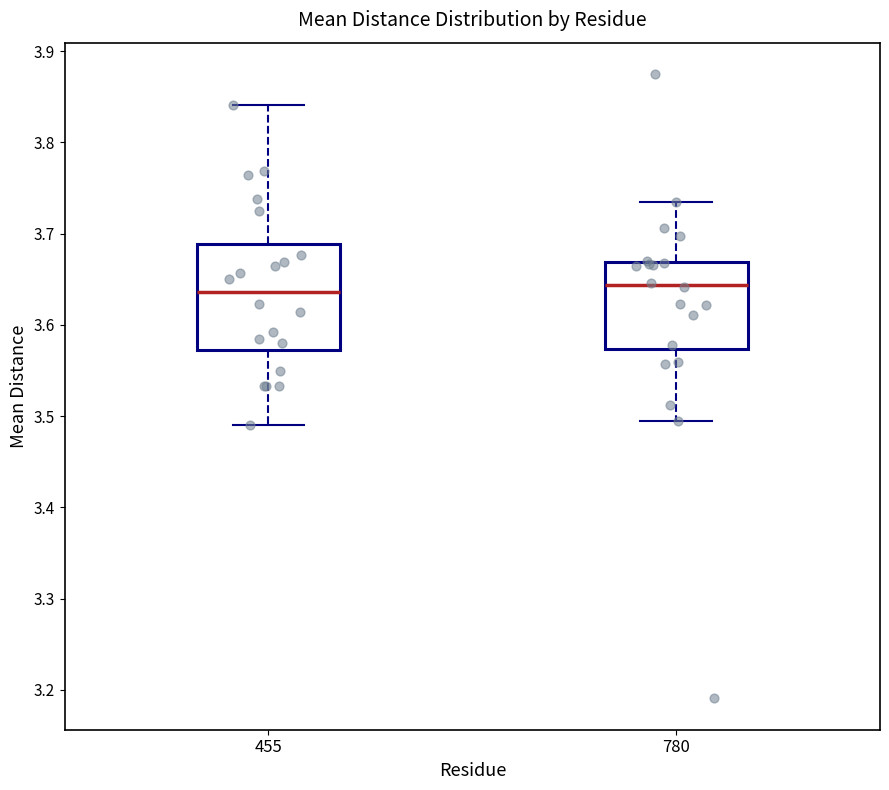

Reading left to right, transcribe this box plot: for each box, give where its median line is, the range the box spans, and where its two whiskers end, as read against the y-axis. The values are not printed on the chart, so give them approximately, as read against the axis.

455: median 3.64, box 3.57 to 3.69, whiskers 3.49 to 3.84
780: median 3.64, box 3.57 to 3.67, whiskers 3.49 to 3.73